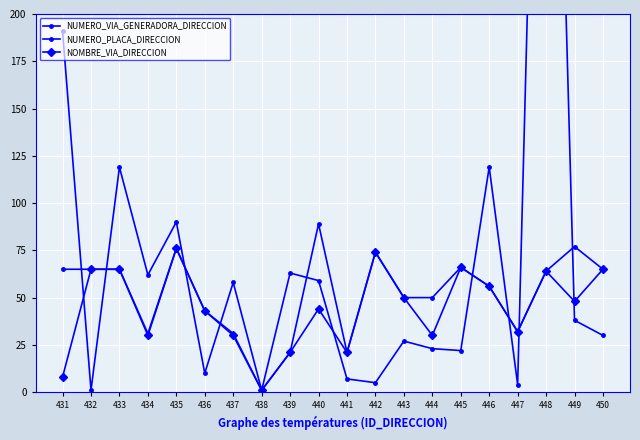

What is the spread (max minus min) of values at 444?

27